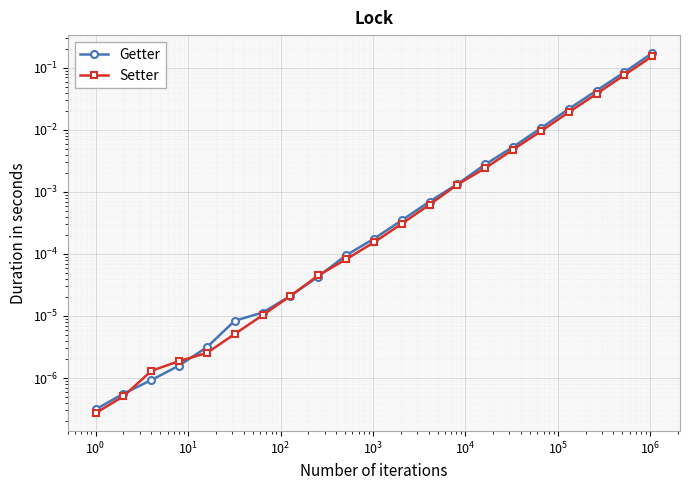

Is it true that Getter equals 0.0 at $\mathdefault{10^{4}}$?

True